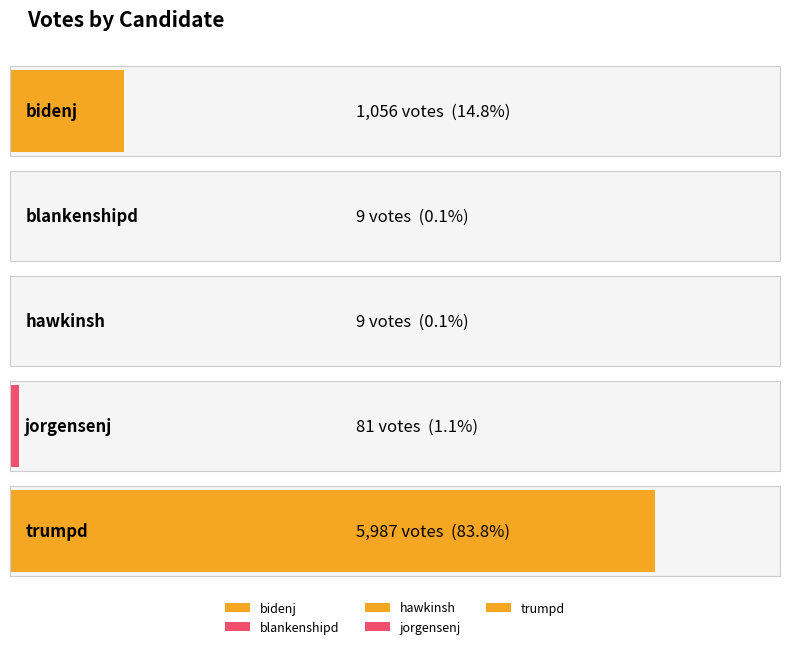

How many bars are there in total?

5